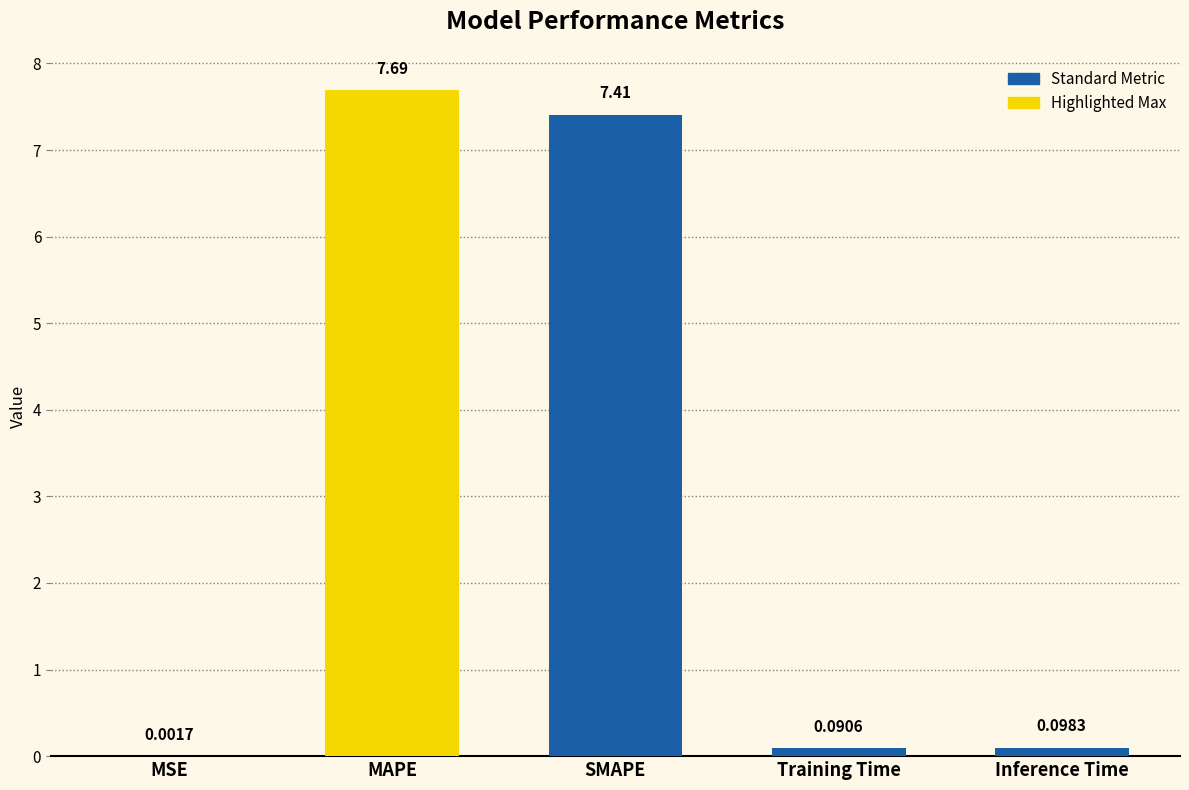

What is the sum of the values at SMAPE and MAPE?

15.1